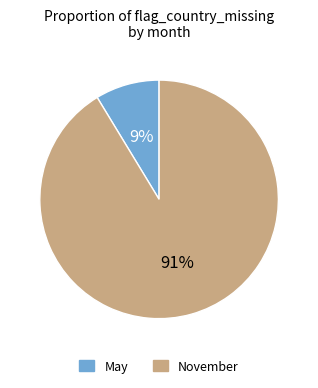

Do May and November together represent more than half of the pie?

Yes